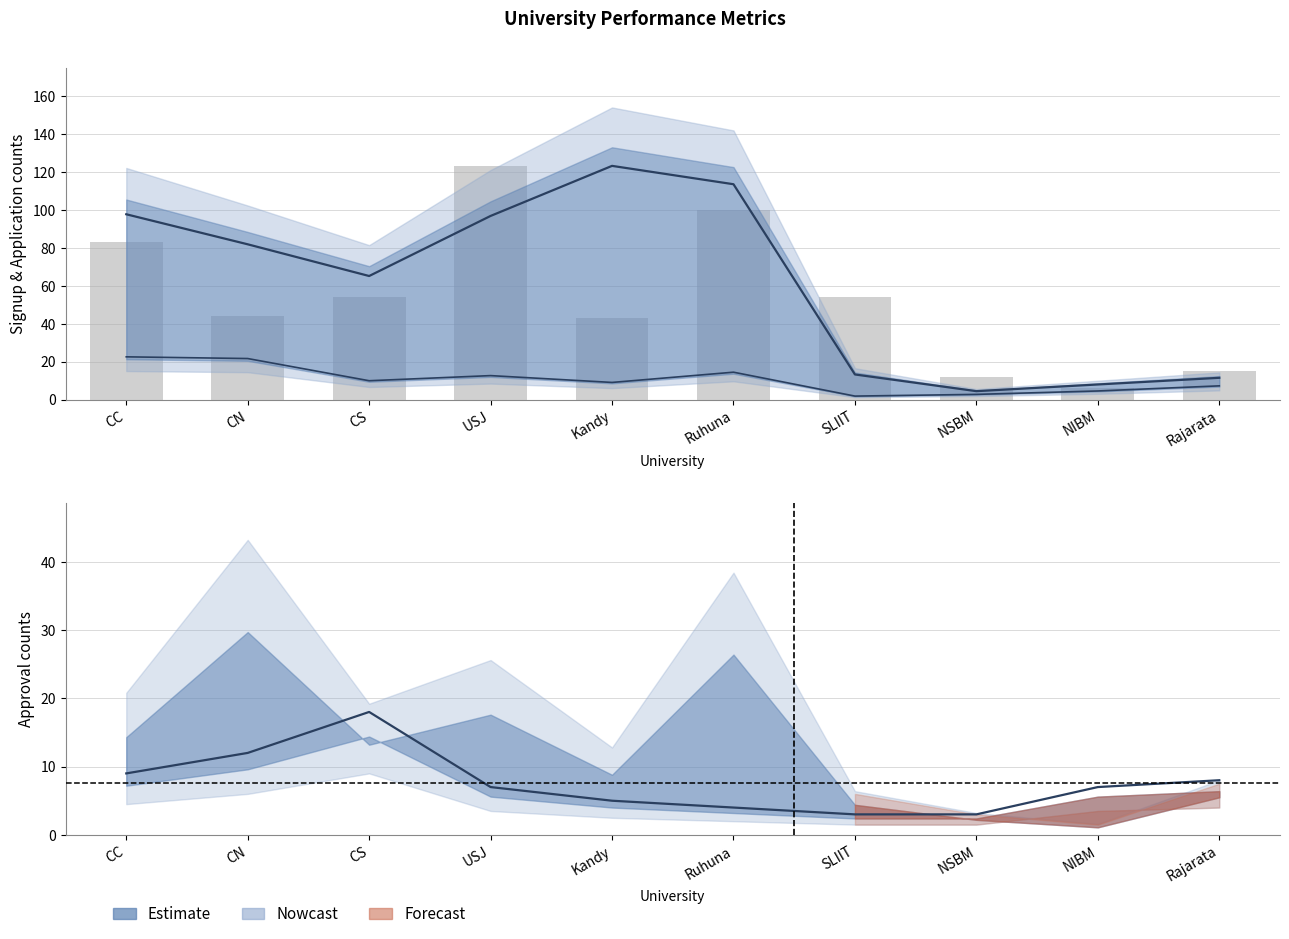

What is the maximum value shown in the chart?

123.2